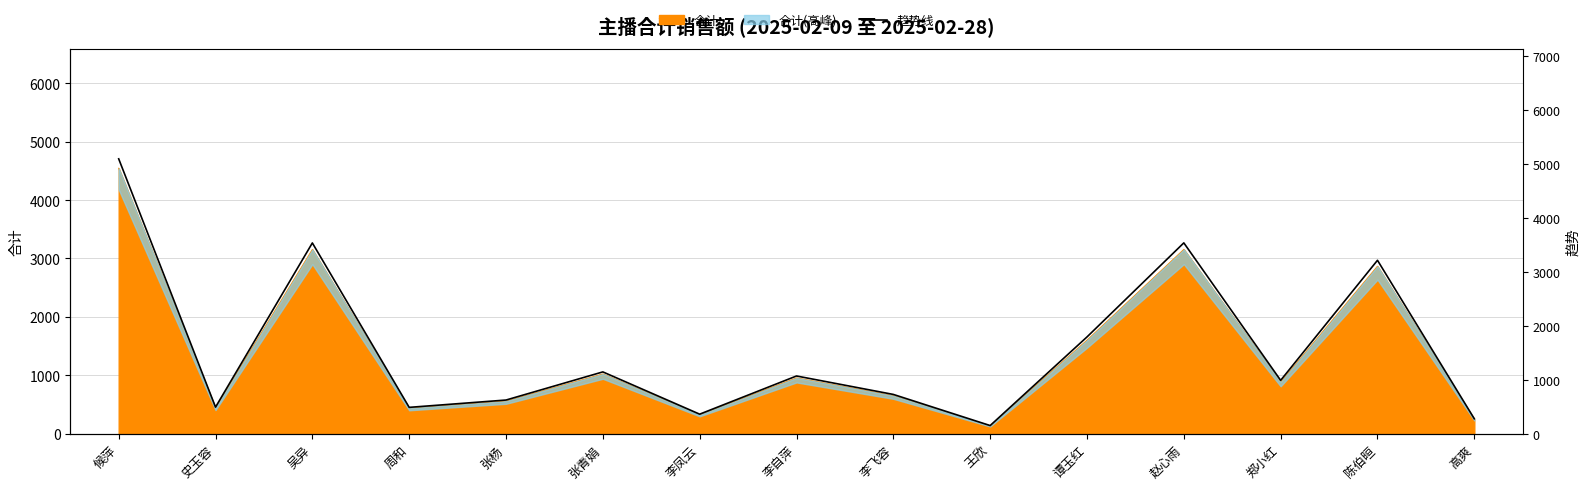

What is the difference between the maximum and minimum values?

4942.0